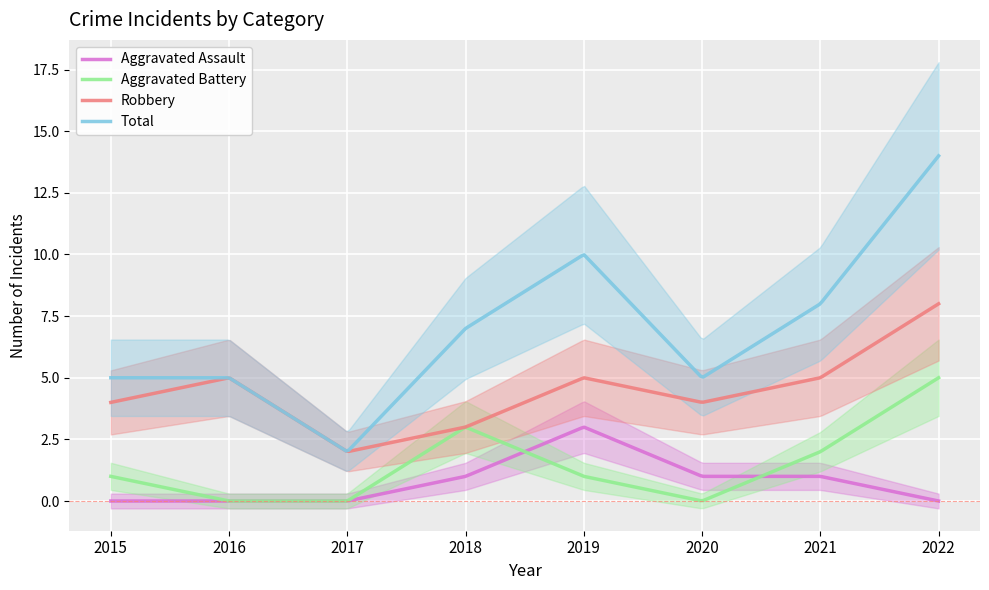

At which category does the chart reach its peak across all series?

2022